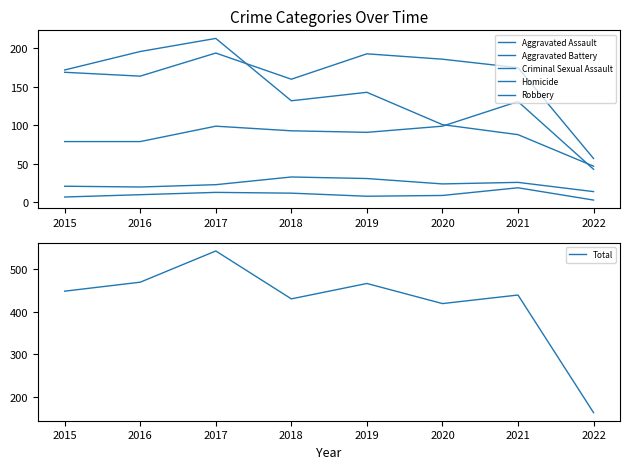

What is the minimum value shown in the chart?

3